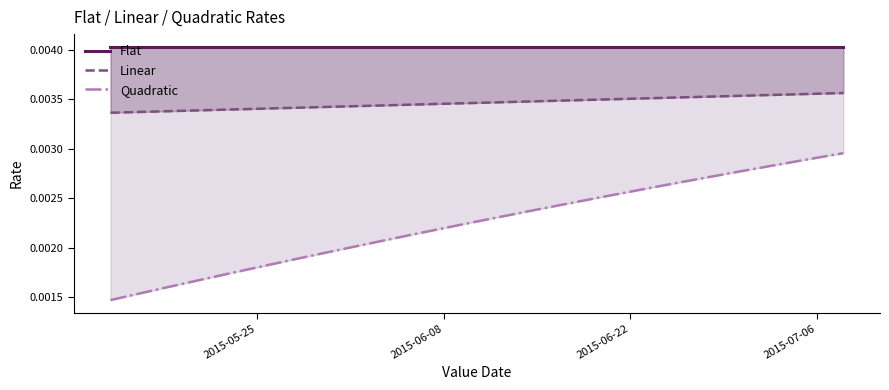

True or false: Linear and Quadratic intersect in this chart.

False